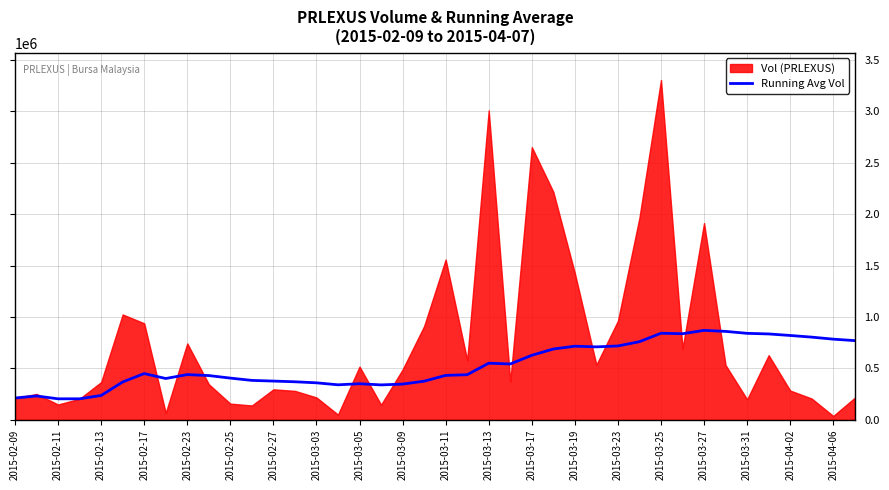

What is the lowest value of the Running Avg Vol series?

203900.0